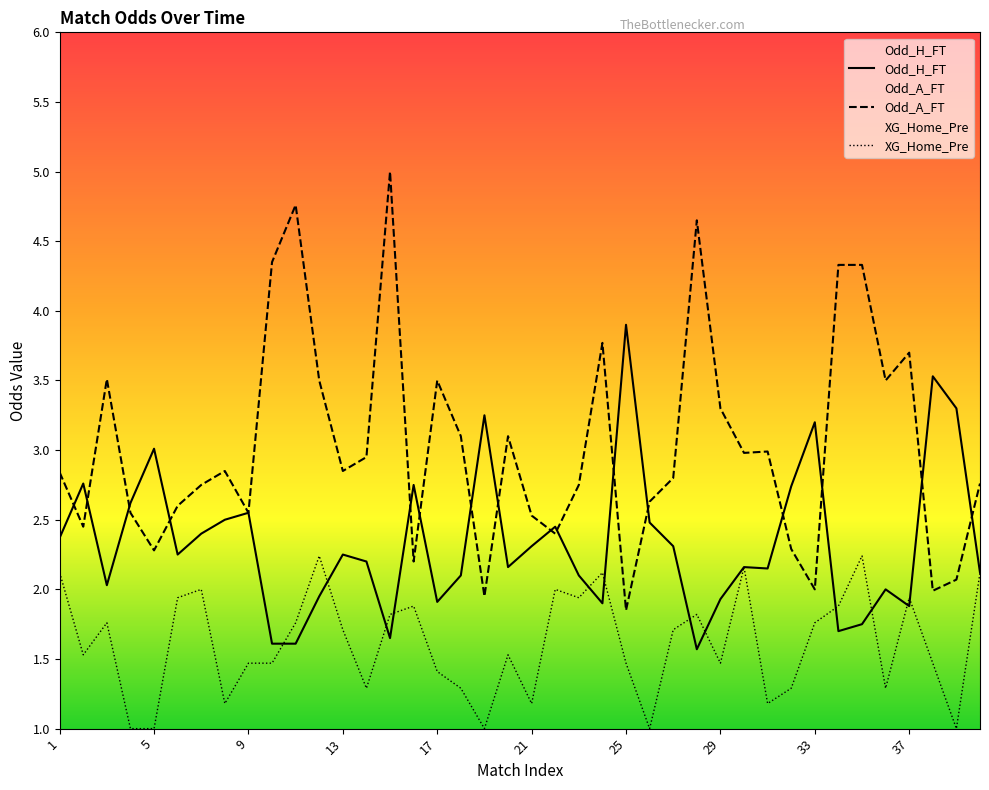

Reading right to left, what are all the values shown in this chart?

Odd_H_FT: 40=2.1	39=3.3	38=3.5	37=1.9	36=2.0	35=1.8	34=1.7	33=3.2	32=2.7	31=2.1	30=2.2	29=1.9	28=1.6	27=2.3	26=2.5	25=3.9	24=1.9	23=2.1	22=2.5	21=2.3	20=2.2	19=3.2	18=2.1	17=1.9	16=2.8	15=1.6	14=2.2	13=2.2	12=1.9	11=1.6	10=1.6	9=2.5	8=2.5	7=2.4	6=2.2	5=3.0	4=2.6	3=2.0	2=2.8	1=2.4
Odd_A_FT: 40=2.8	39=2.1	38=2.0	37=3.7	36=3.5	35=4.3	34=4.3	33=2.0	32=2.3	31=3.0	30=3.0	29=3.3	28=4.7	27=2.8	26=2.6	25=1.9	24=3.8	23=2.8	22=2.4	21=2.5	20=3.1	19=1.9	18=3.1	17=3.5	16=2.2	15=5.0	14=3.0	13=2.9	12=3.5	11=4.8	10=4.3	9=2.5	8=2.9	7=2.8	6=2.6	5=2.3	4=2.5	3=3.5	2=2.5	1=2.8
XG_Home_Pre: 40=2.1	39=1.0	38=1.5	37=1.9	36=1.3	35=2.2	34=1.9	33=1.8	32=1.3	31=1.2	30=2.2	29=1.5	28=1.8	27=1.7	26=1.0	25=1.5	24=2.1	23=1.9	22=2.0	21=1.2	20=1.5	19=1.0	18=1.3	17=1.4	16=1.9	15=1.8	14=1.3	13=1.7	12=2.2	11=1.8	10=1.5	9=1.5	8=1.2	7=2.0	6=1.9	5=1.0	4=1.0	3=1.8	2=1.5	1=2.1